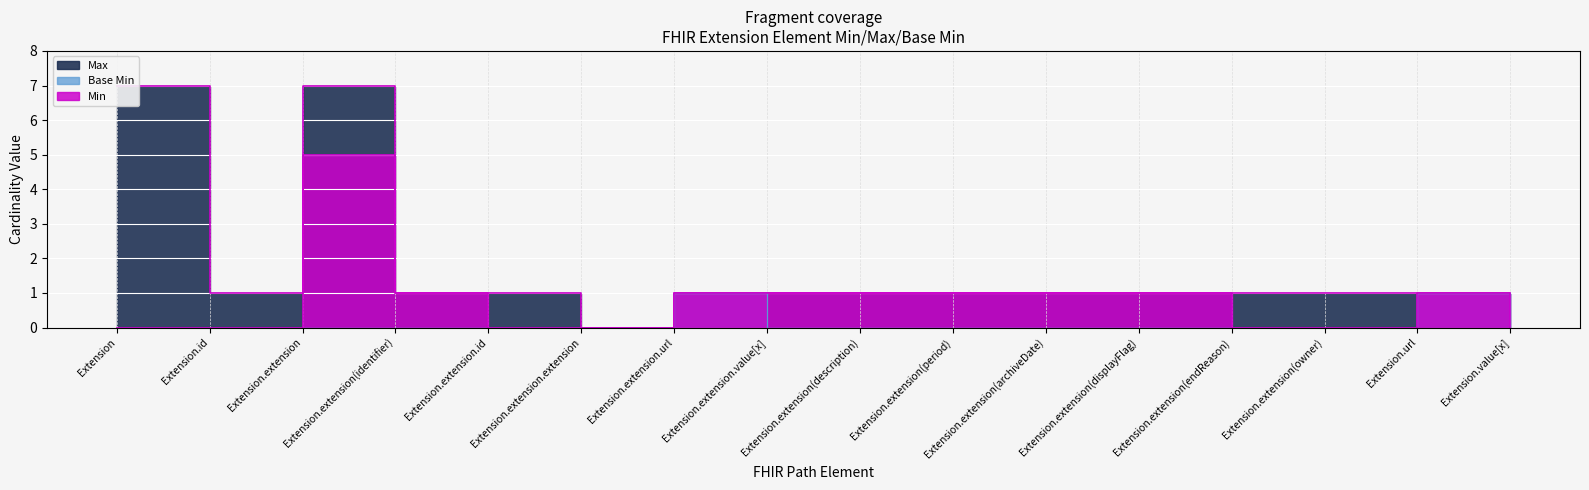

Count the Base Min values in the range 0 to 1.

16